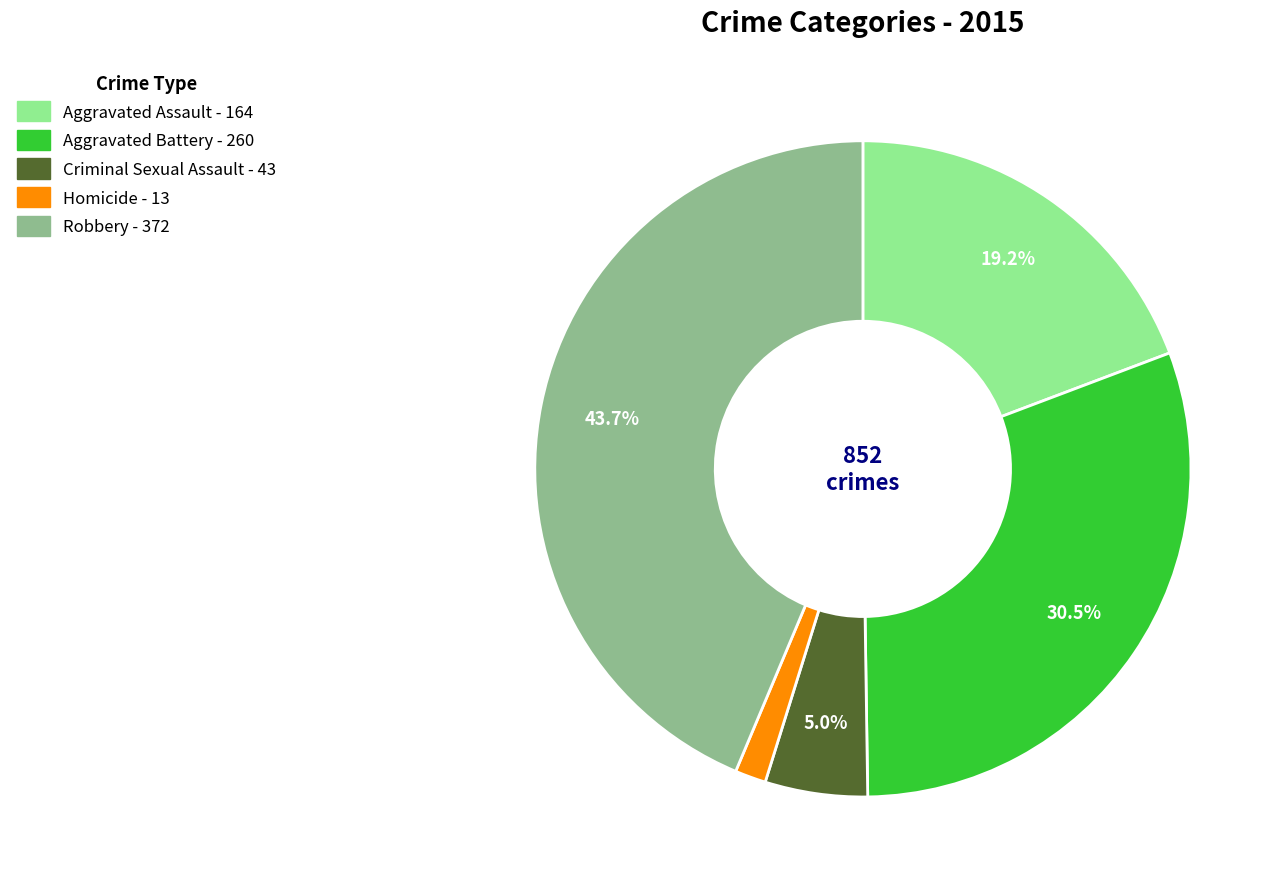

How many slices are in this pie chart?

5